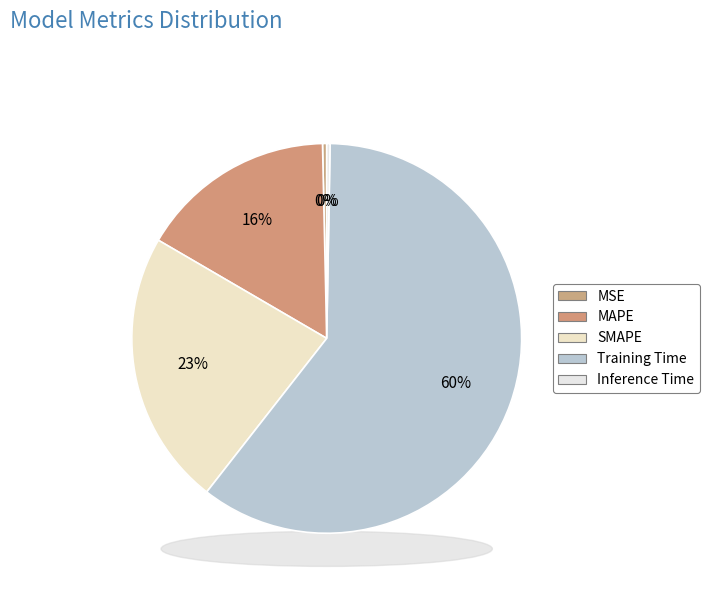

To the nearest percent, what is the average slice percentage?

20%